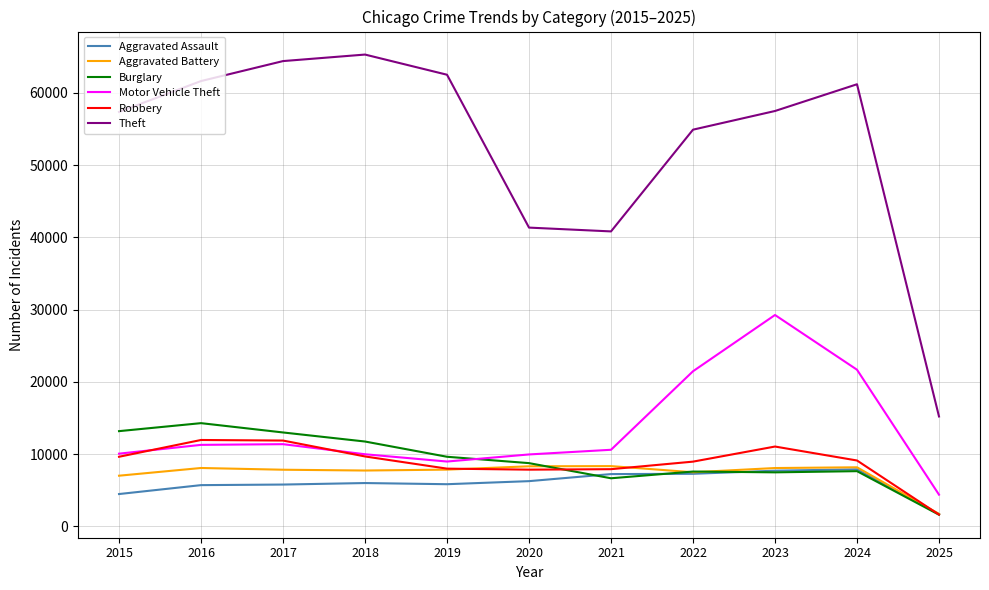

Is this an area chart (filled region under the line)?

No